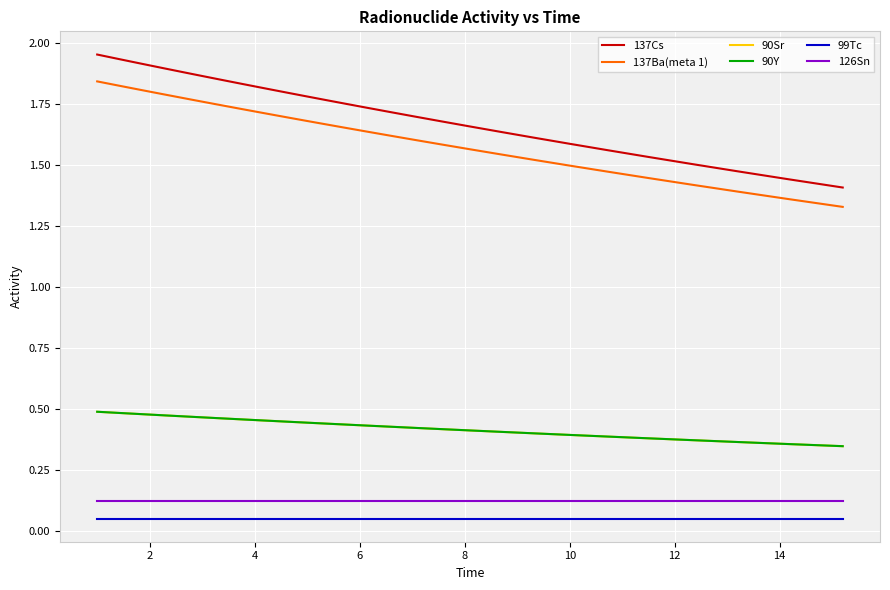

True or false: 137Ba(meta 1) and 90Sr cross at least once.

False